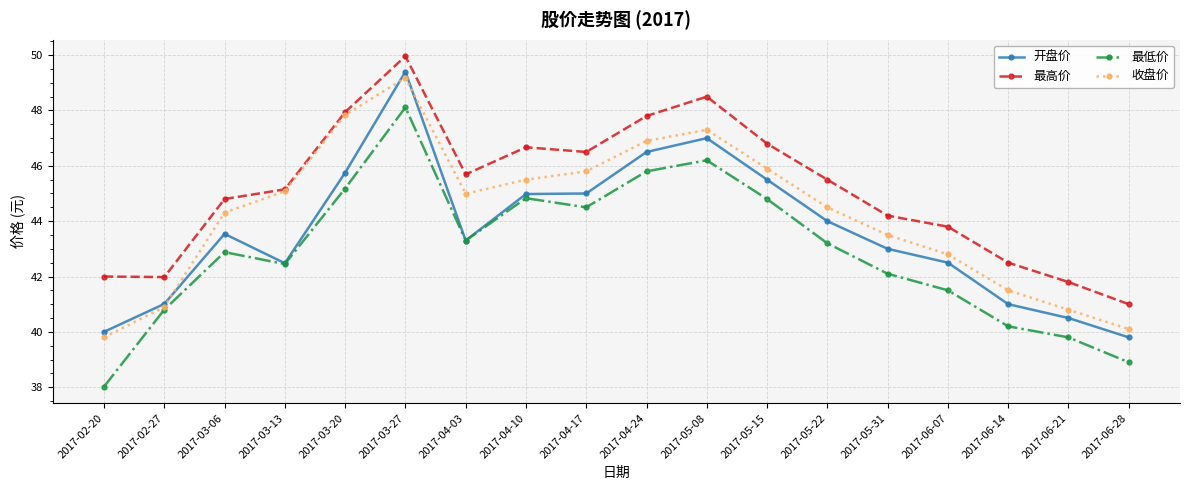

Count the number of categories in the chart.

18